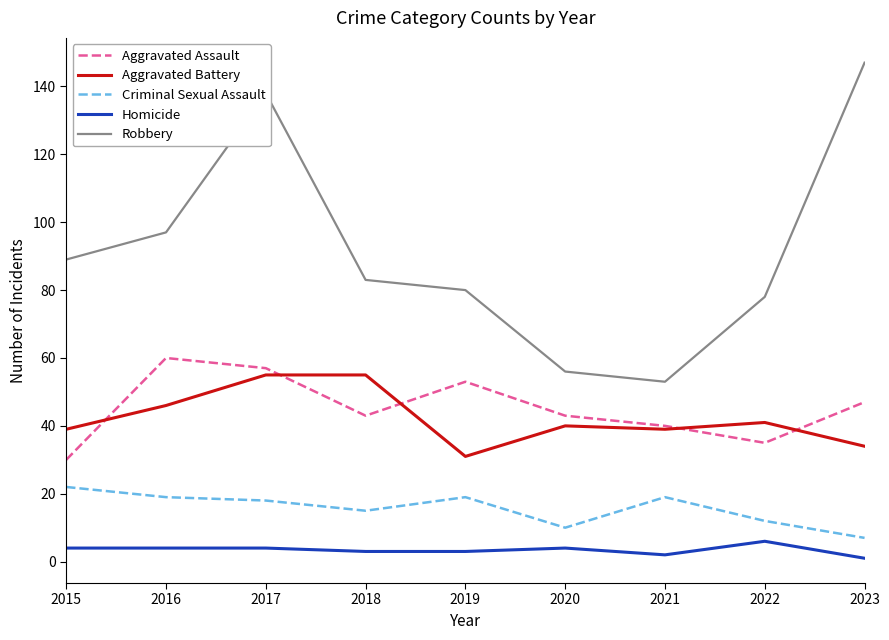

At 2019, list the series in order from largest to smallest.

Robbery, Aggravated Assault, Aggravated Battery, Criminal Sexual Assault, Homicide